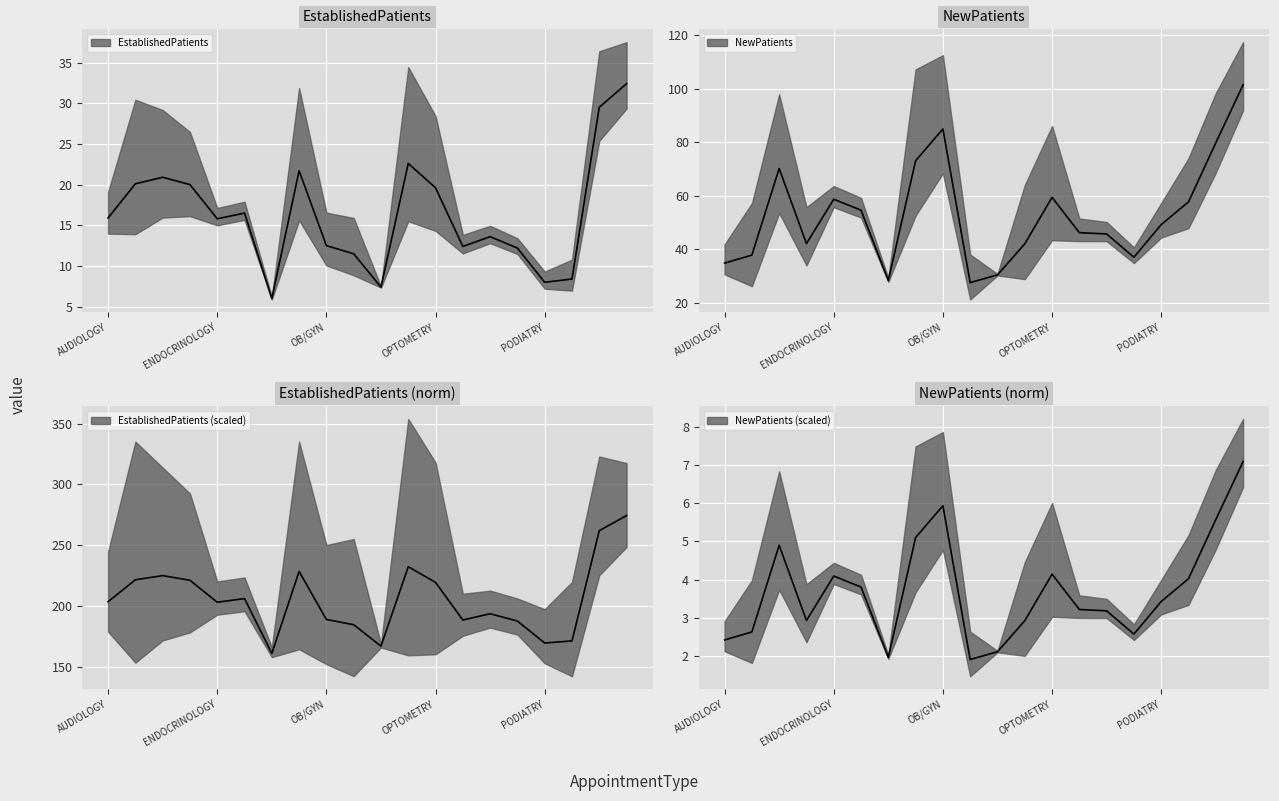

True or false: EstablishedPatients and NewPatients cross at least once.

False